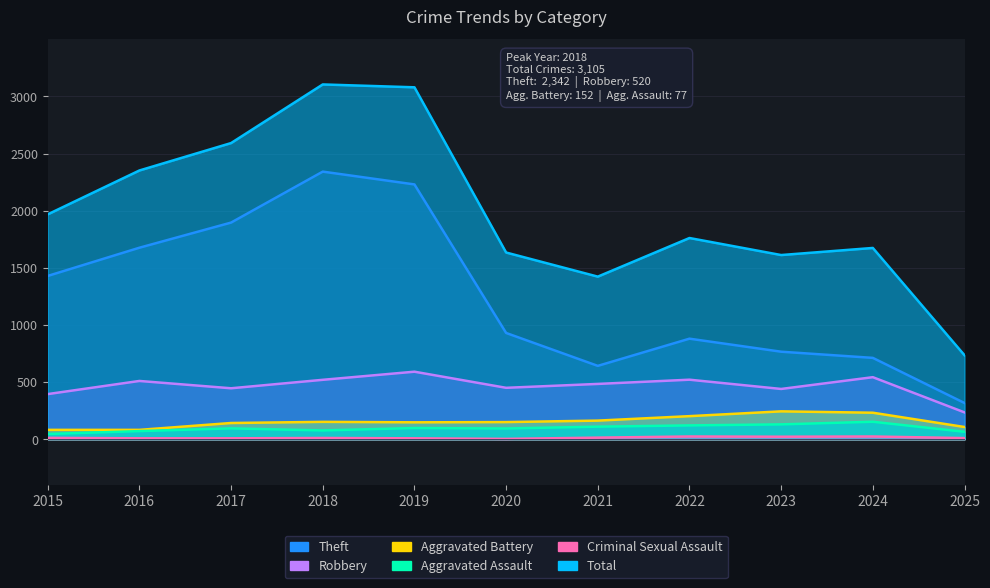

What is the spread (max minus min) of values at 2015?

1956